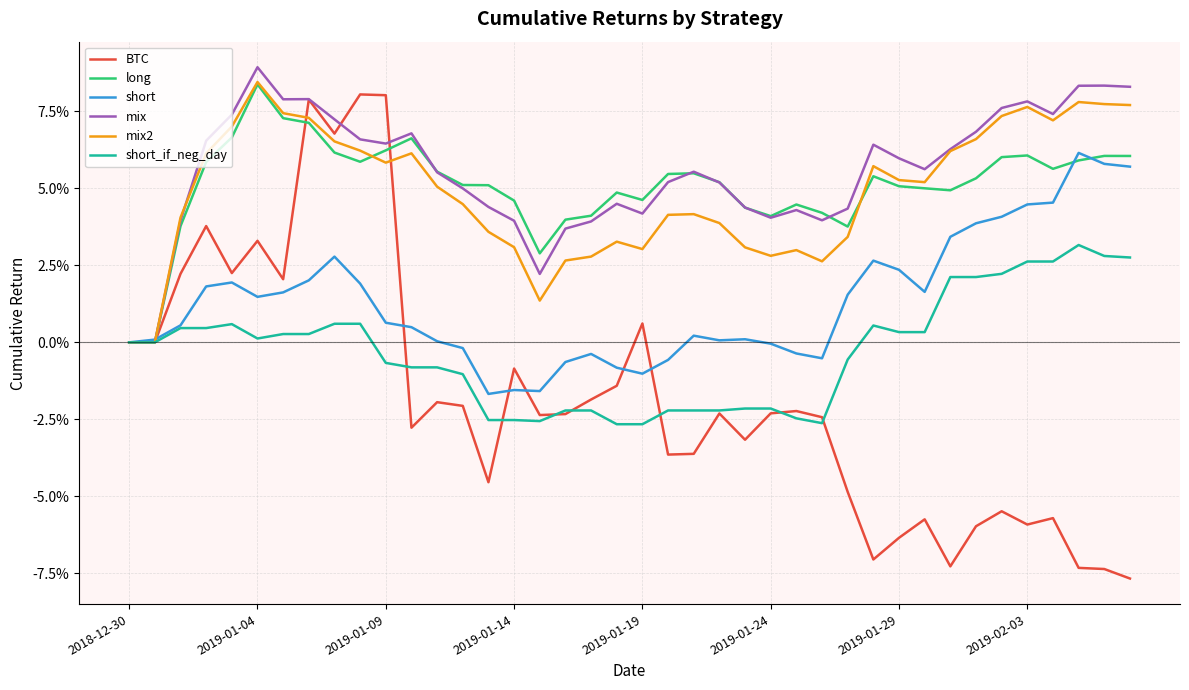

True or false: BTC and short_if_neg_day cross at least once.

True